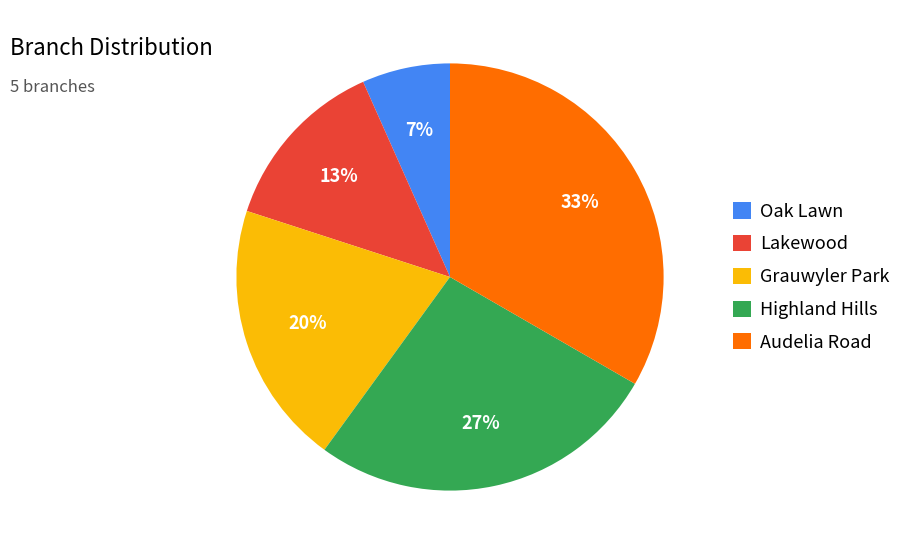

The Audelia Road slice represents 33% of the pie. True or false?

True